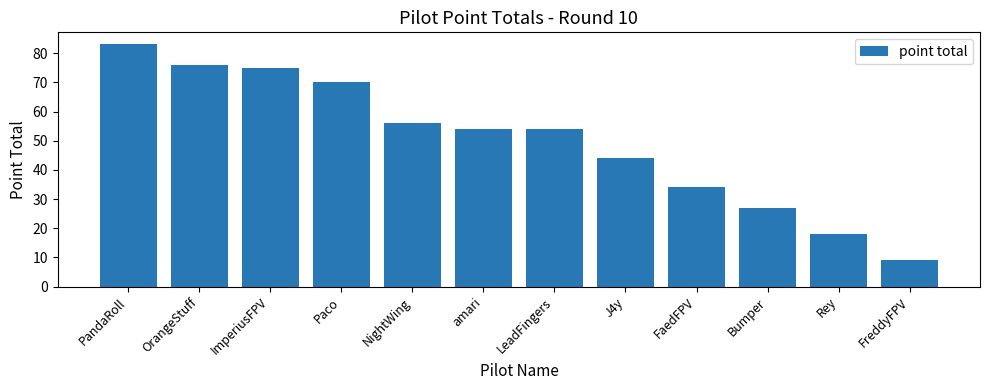

What position from the right is ImperiusFPV?

10